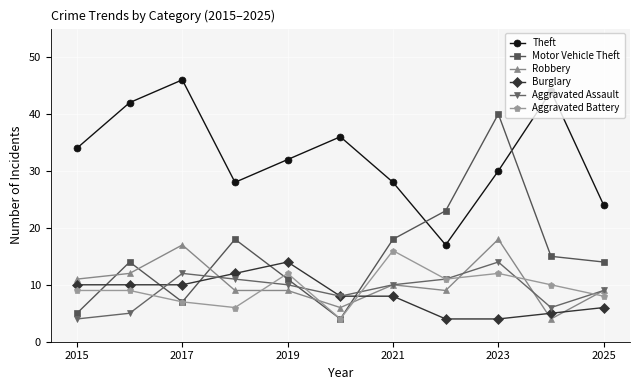

What is the highest value of the Aggravated Battery series?

16